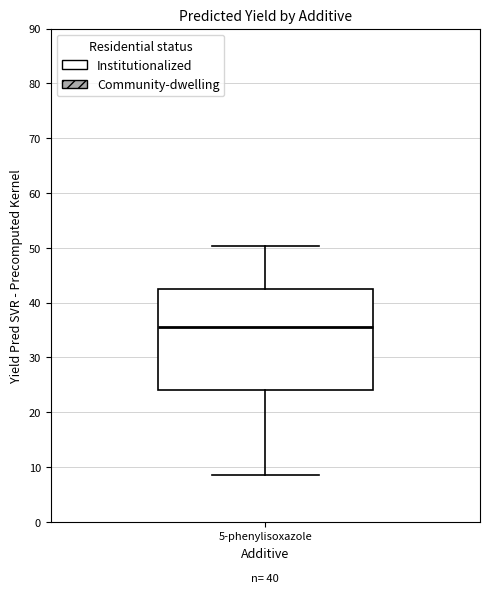

Where is the upper edge of the box for 5-phenylisoxazole on the y-axis? The values are not printed on the chart, so give them approximately, as read against the axis.

43